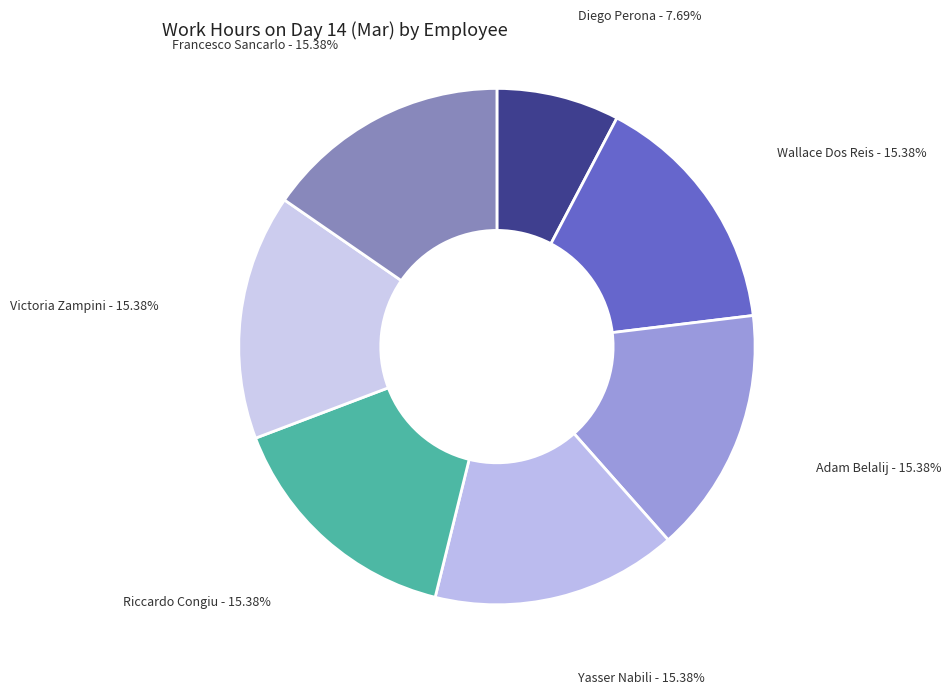

How many segments does this pie chart have?

7